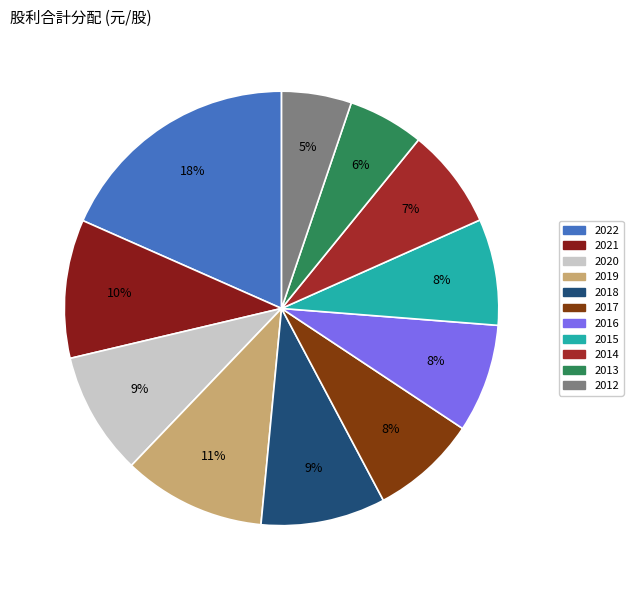

What is the largest slice in the pie chart?

2022